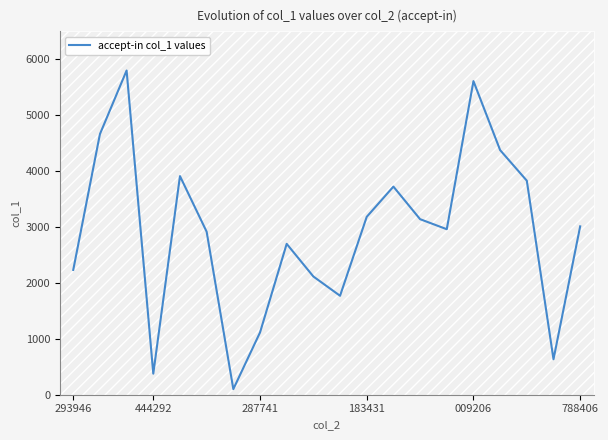

What is the maximum value shown in the chart?

5800.0